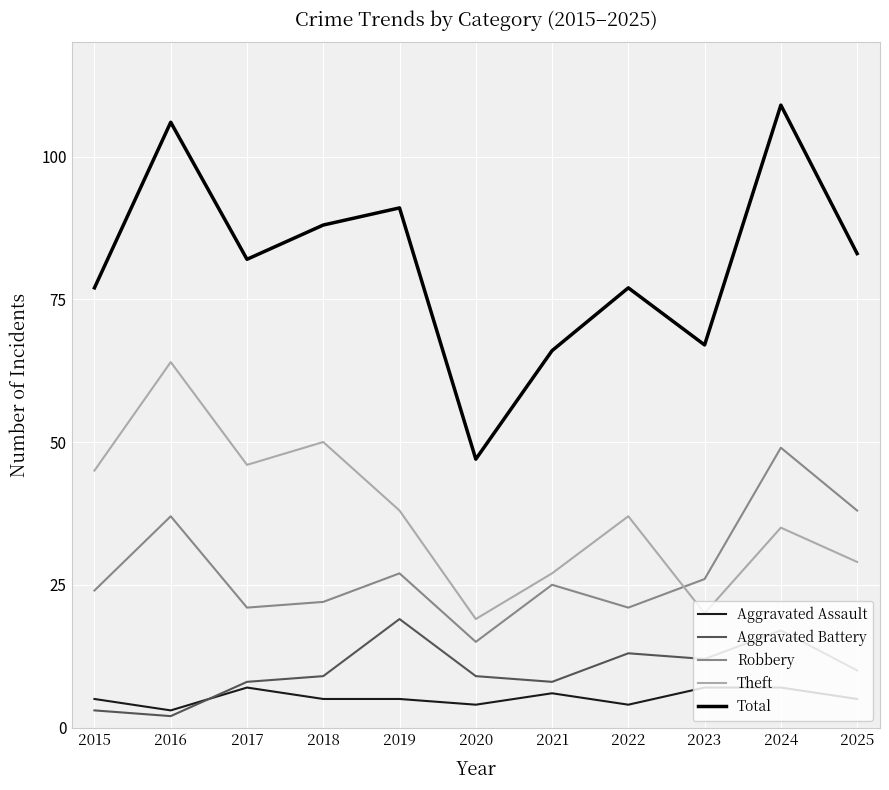

What are all the series names shown in the legend?

Aggravated Assault, Aggravated Battery, Robbery, Theft, Total